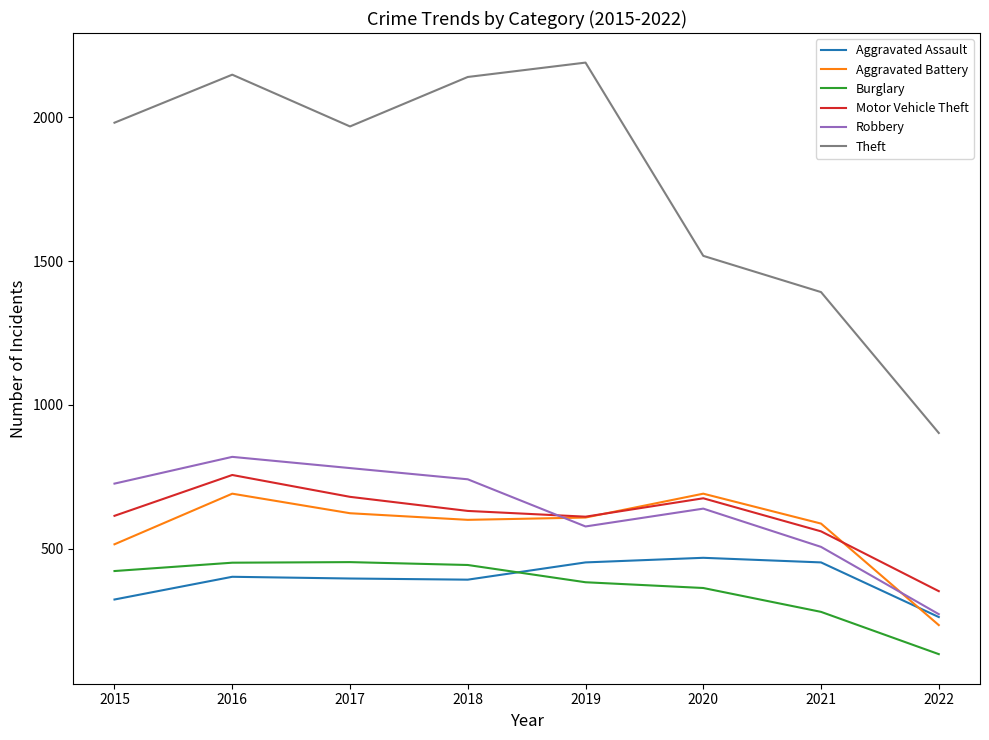

What is the minimum value shown in the chart?

133